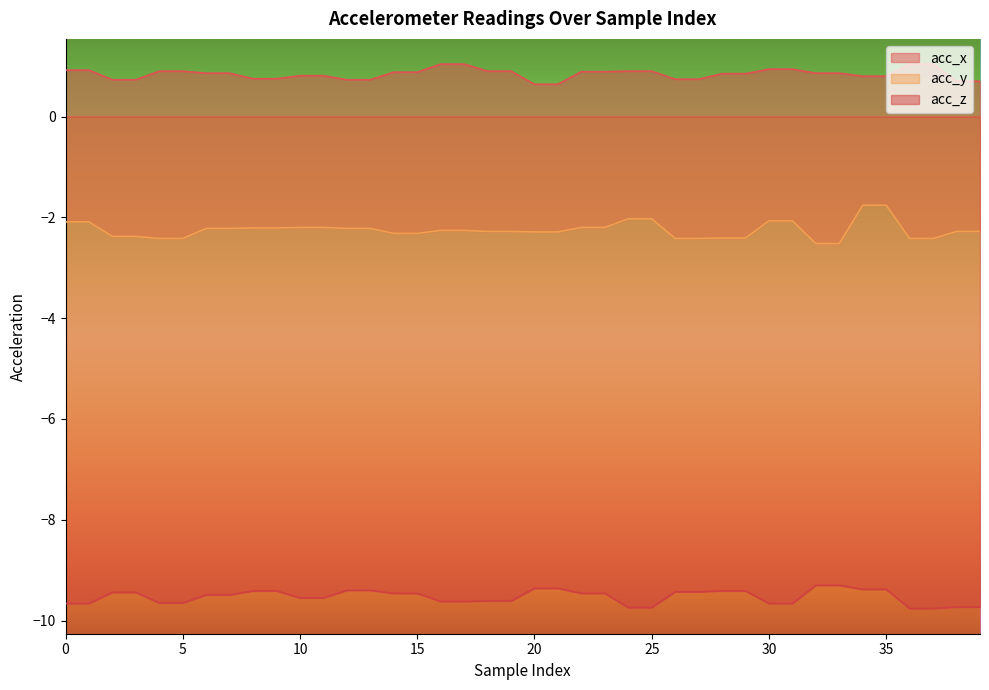

How many lines are shown in the chart?

3